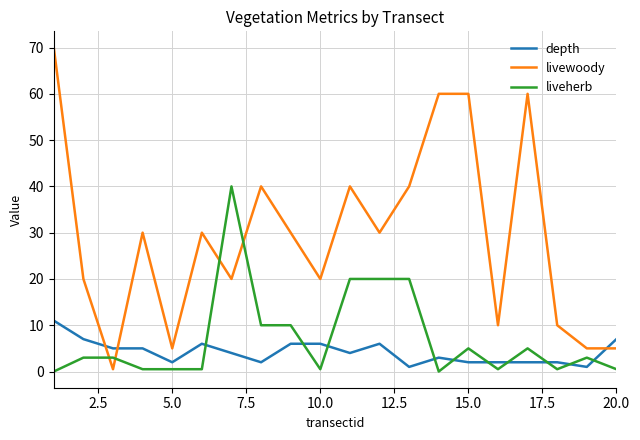

Which series has the widest spread of values?

livewoody